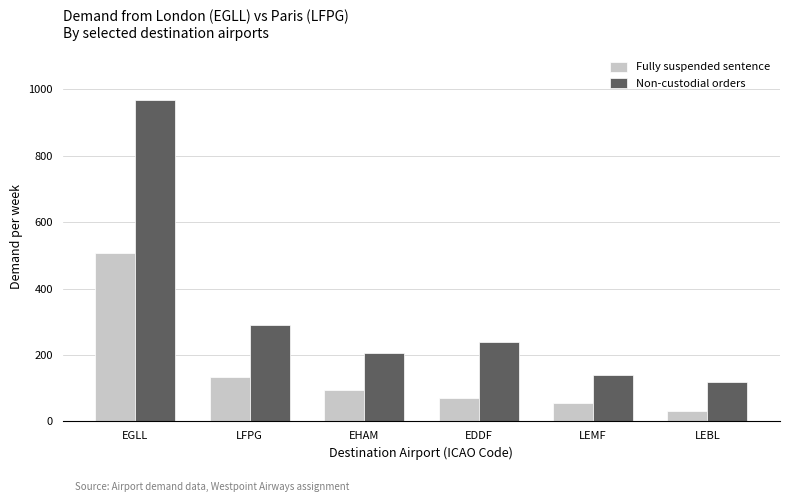

What is the difference between the highest and lowest values at LEBL?

87